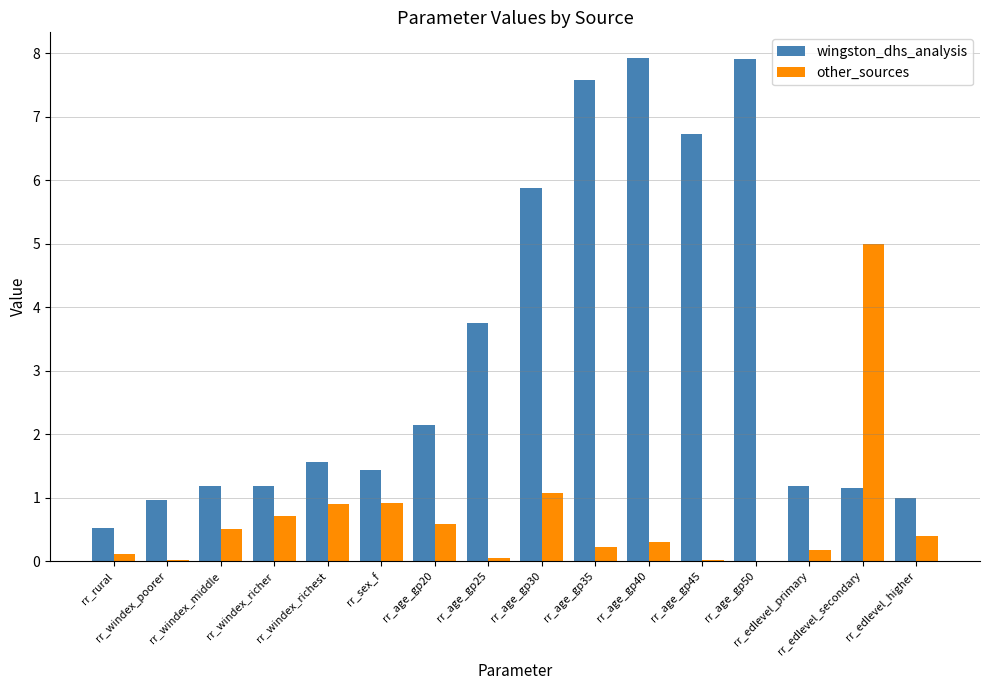

What is the maximum value for other_sources?

5.0